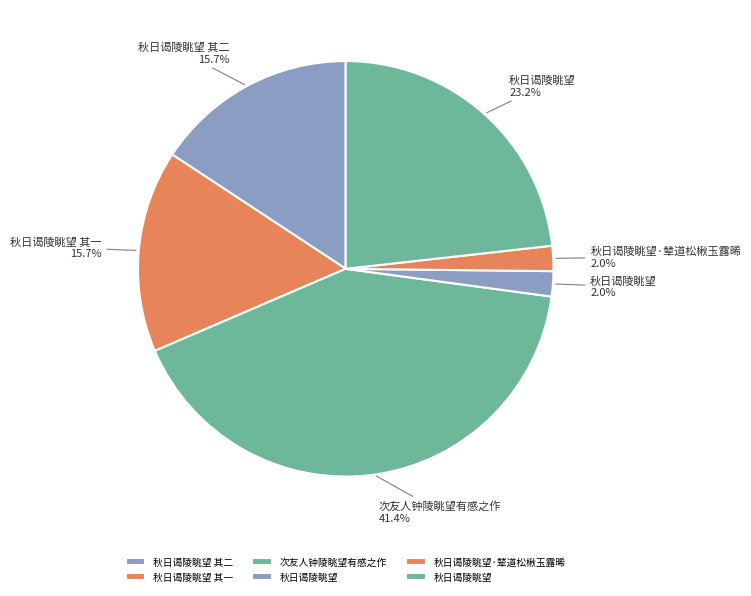

Count the number of slices in the pie.

6